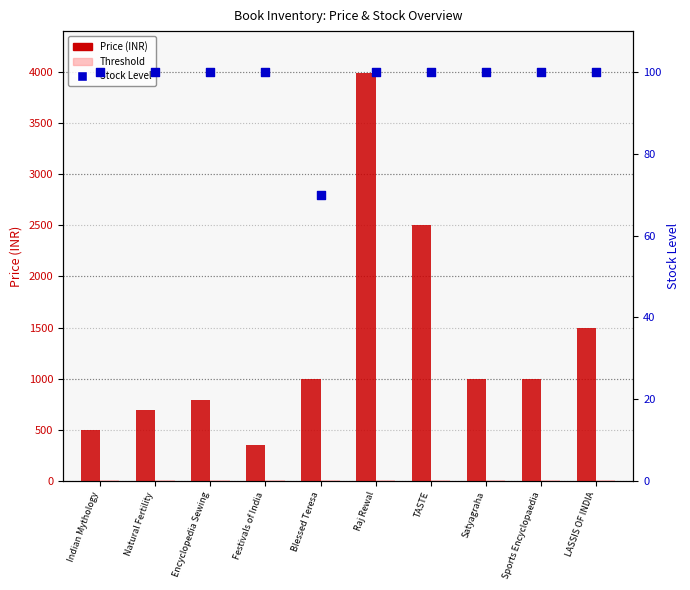

Which series reaches the maximum Y coordinate?

Price (INR)